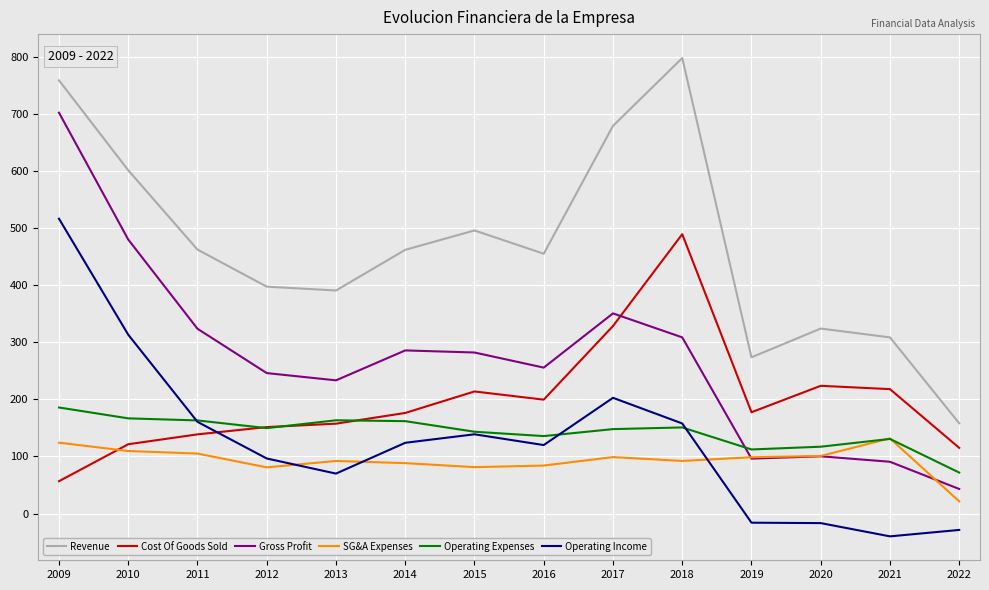

Which series changed the most between 2014 and 2020?

Gross Profit